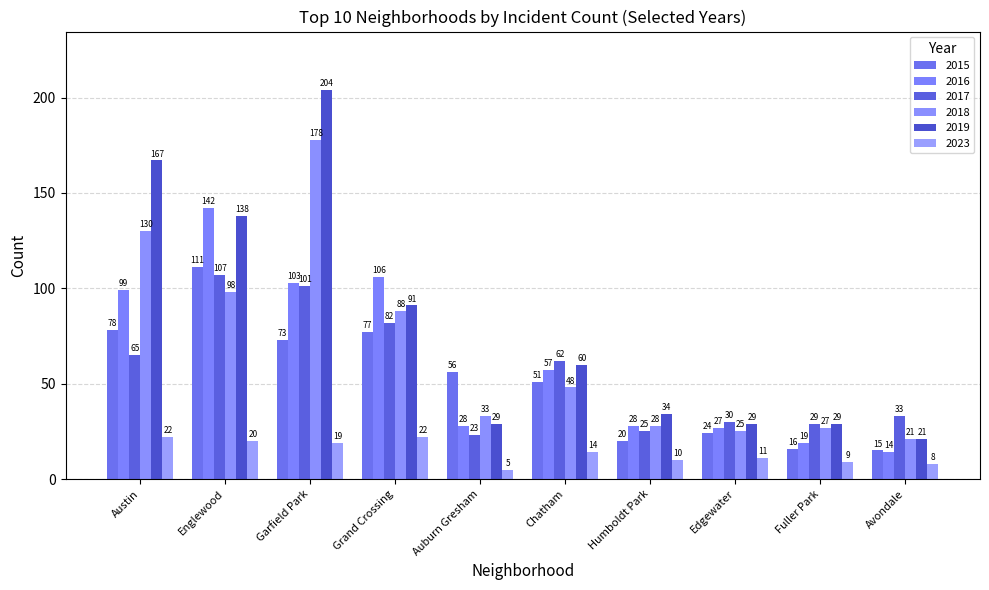

At which label does 2016 first exceed 57?

Austin